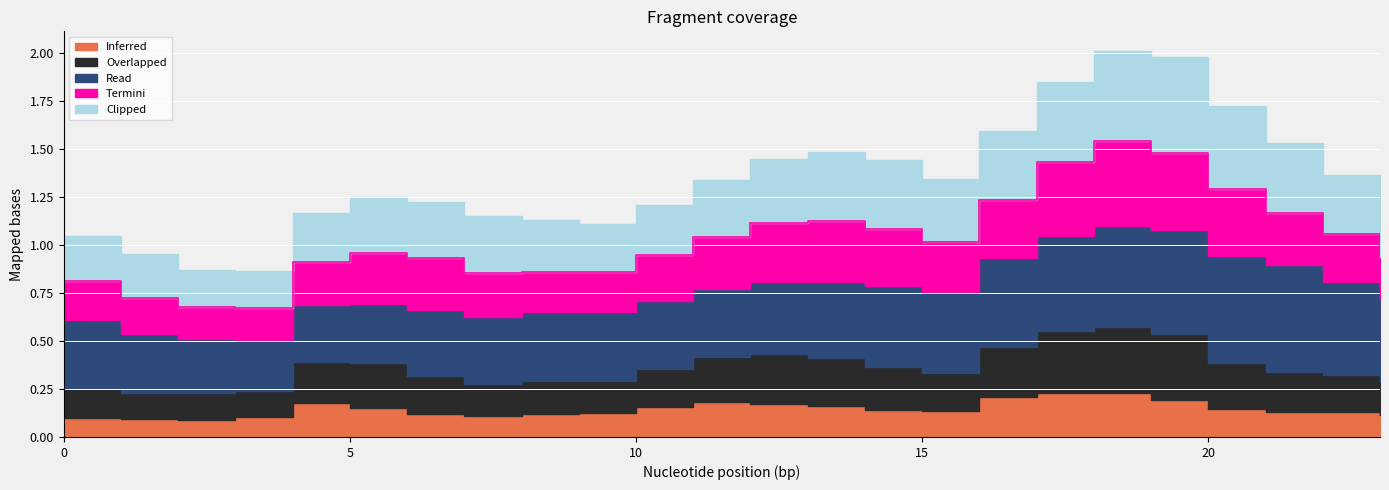

How many lines are shown in the chart?

5